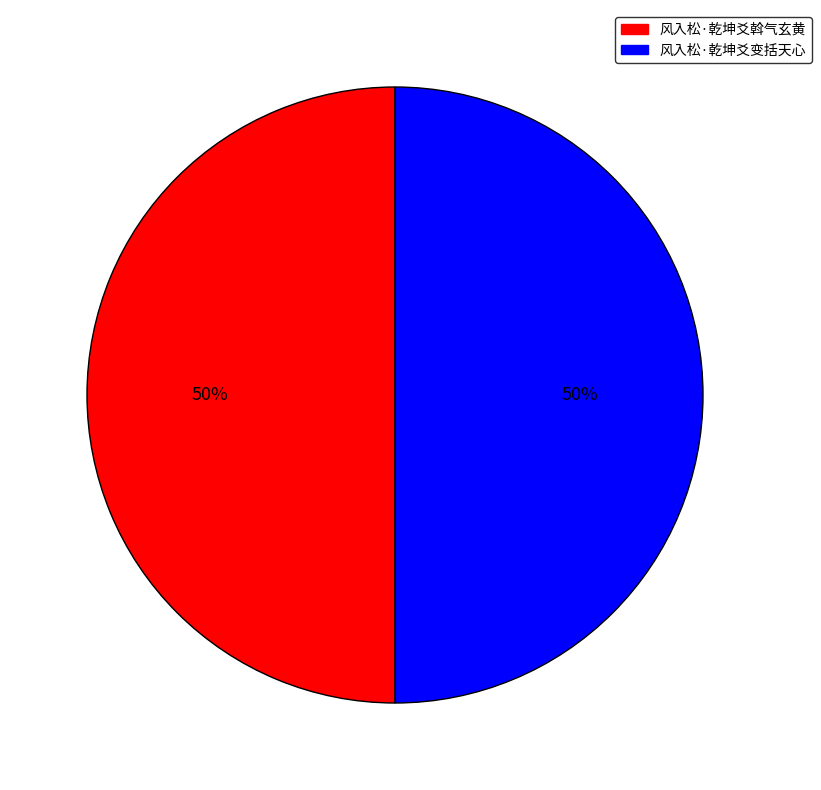

To the nearest percent, what percentage of the pie is 风入松·乾坤爻斡气玄黄?

50%